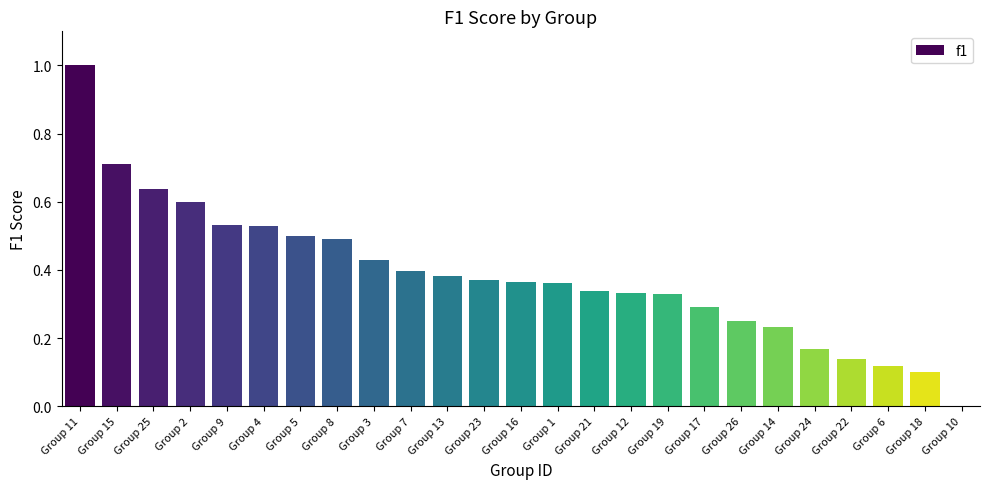

What is the greatest value displayed?

1.0